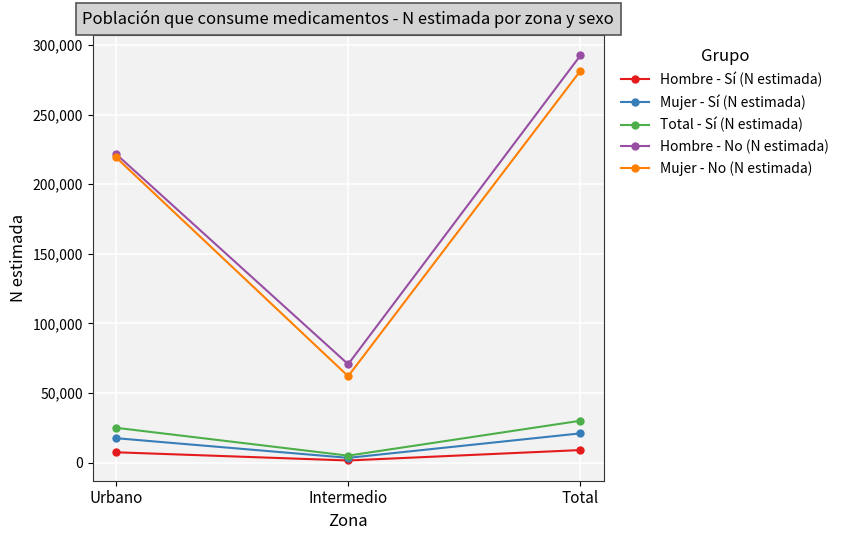

Does the chart have visible grid lines?

Yes